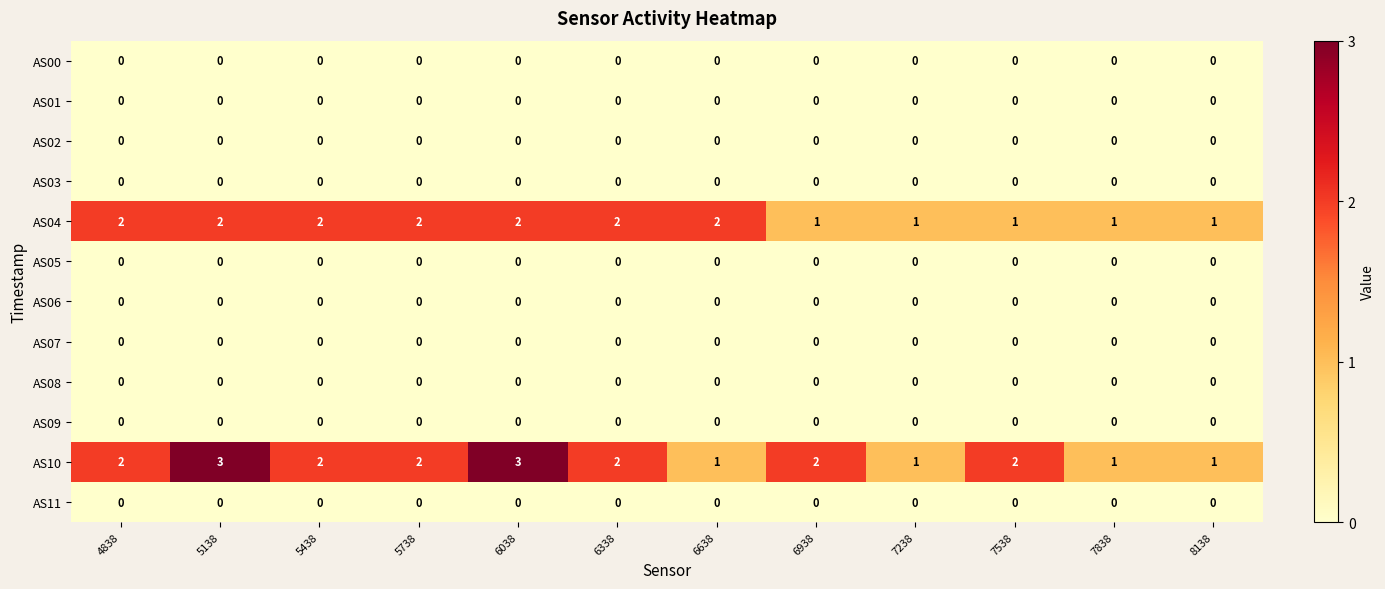

Which series has the largest total across all categories?

AS10